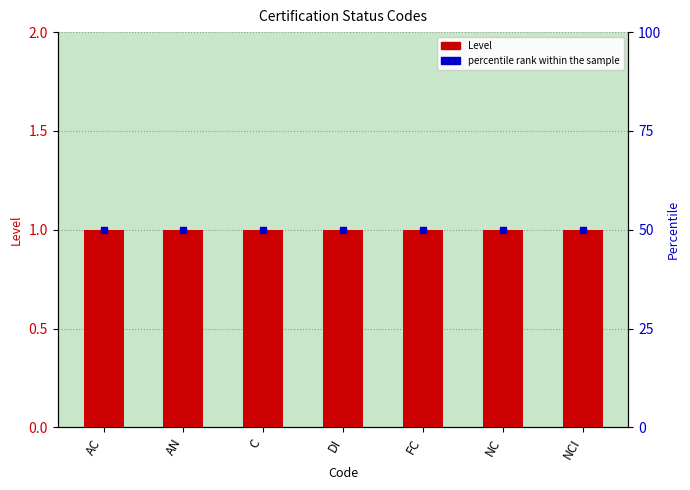

What is the total value across all series at AN?

51